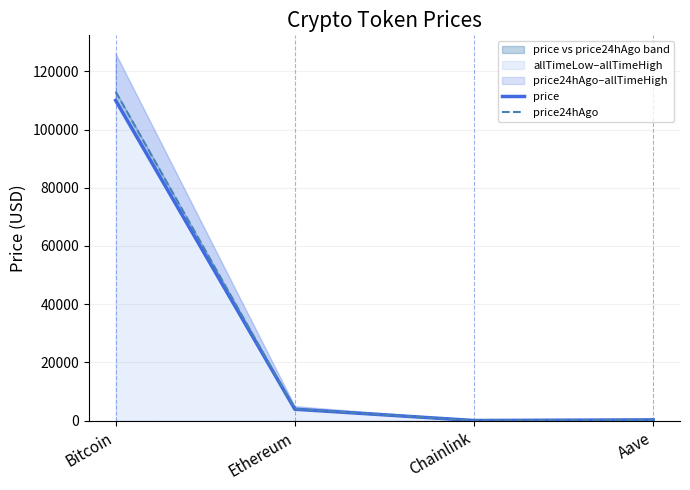

At which label does price24hAgo reach its peak?

Bitcoin